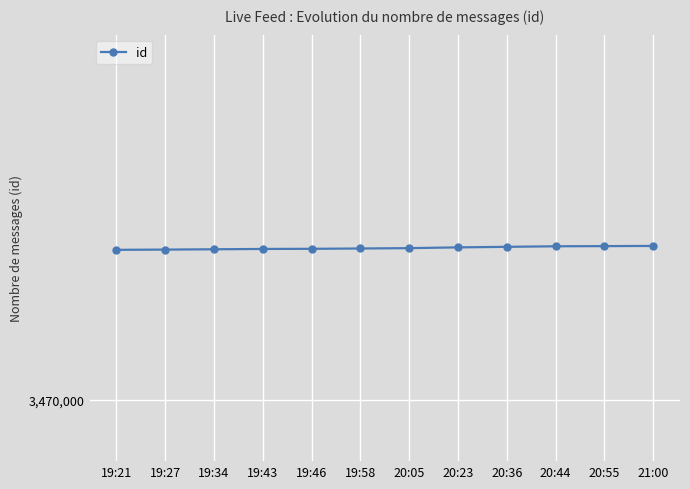

Rank the categories by value from lowest to highest.

19:21, 19:27, 19:34, 19:43, 19:46, 19:58, 20:05, 20:23, 20:36, 20:44, 20:55, 21:00